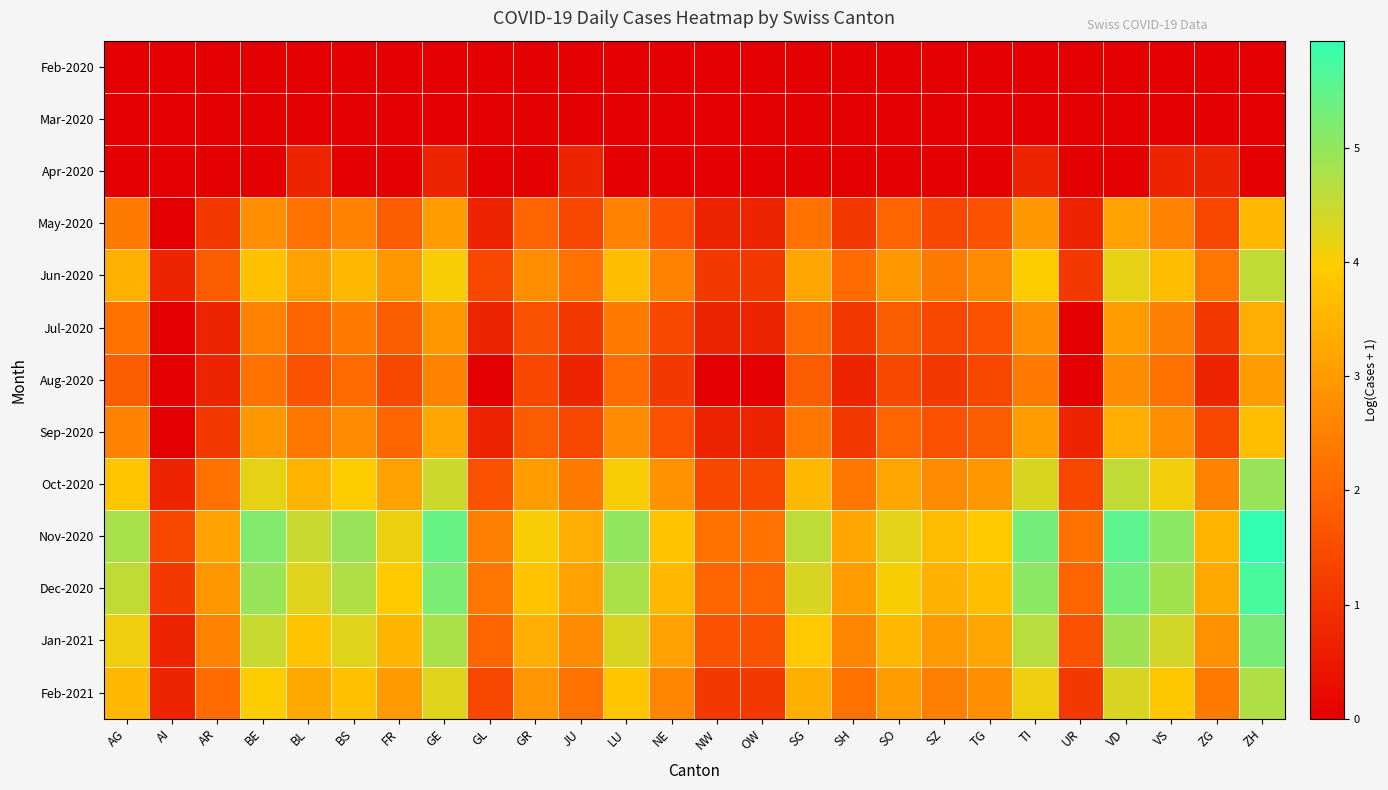

At which category does the chart reach its minimum across all series?

AG